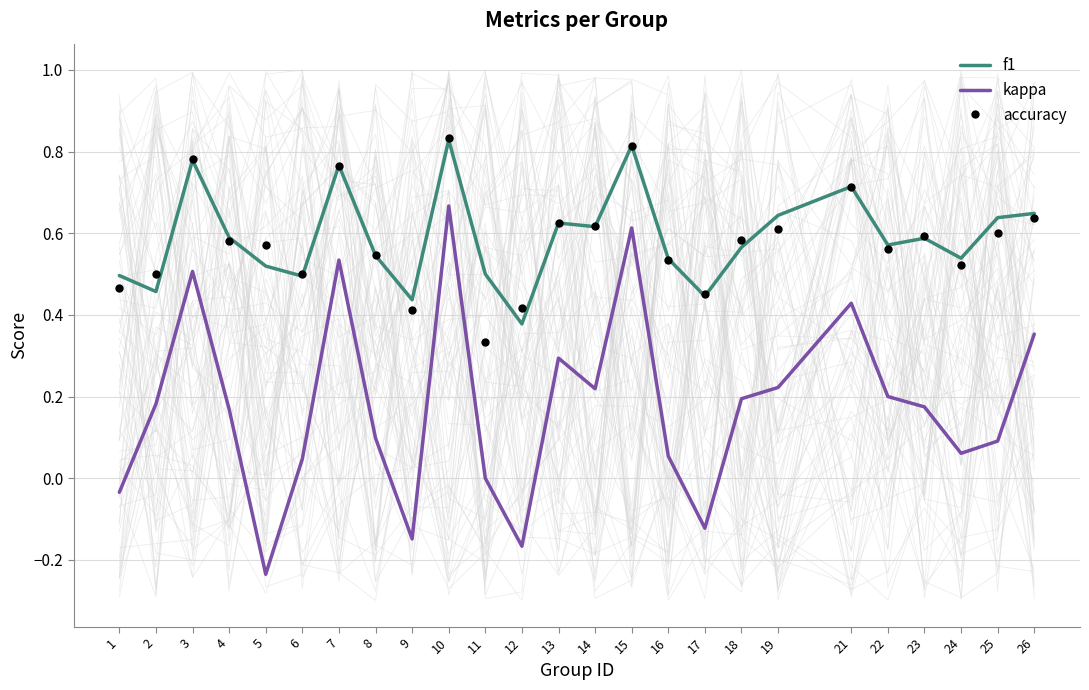

Which series has the largest range (max minus min)?

kappa